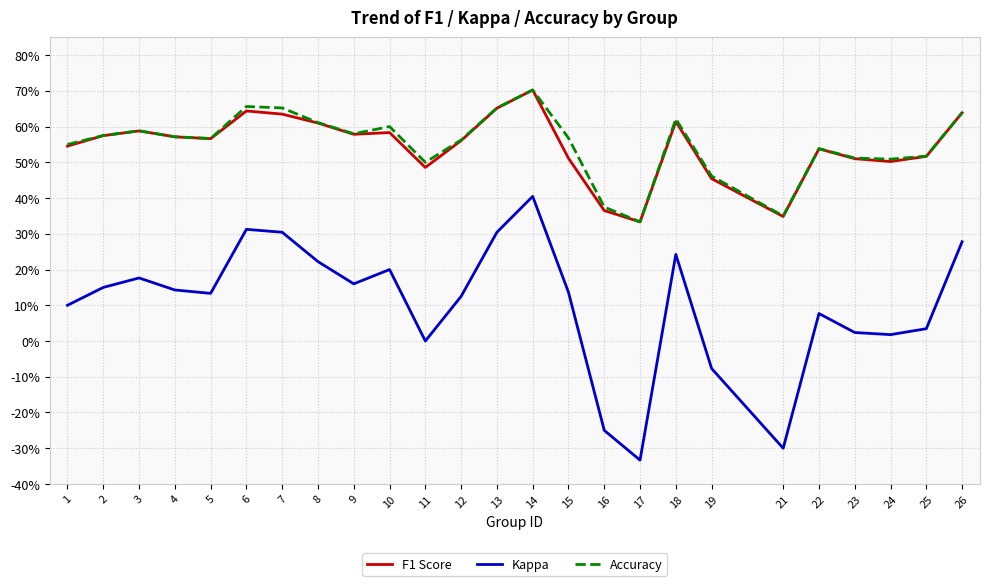

Which series changed the most between 3 and 7?

Kappa